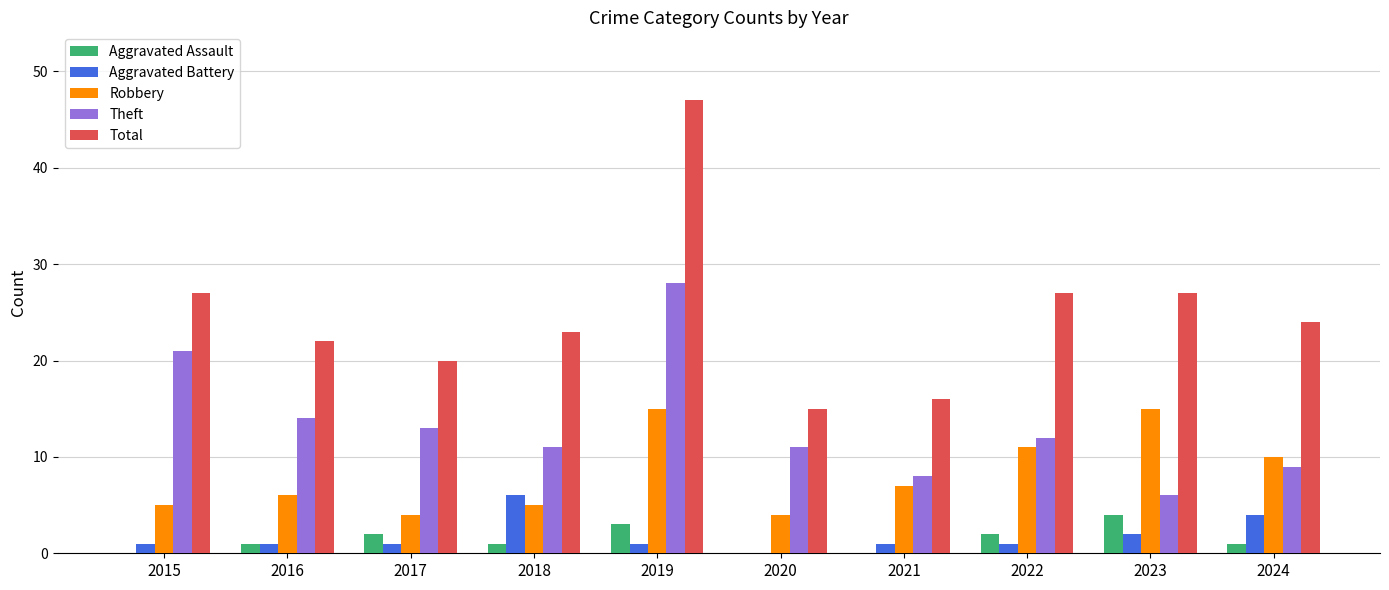

Reading left to right, extract all data points from this chart.

Aggravated Assault: 2015=0	2016=1	2017=2	2018=1	2019=3	2020=0	2021=0	2022=2	2023=4	2024=1
Aggravated Battery: 2015=1	2016=1	2017=1	2018=6	2019=1	2020=0	2021=1	2022=1	2023=2	2024=4
Robbery: 2015=5	2016=6	2017=4	2018=5	2019=15	2020=4	2021=7	2022=11	2023=15	2024=10
Theft: 2015=21	2016=14	2017=13	2018=11	2019=28	2020=11	2021=8	2022=12	2023=6	2024=9
Total: 2015=27	2016=22	2017=20	2018=23	2019=47	2020=15	2021=16	2022=27	2023=27	2024=24